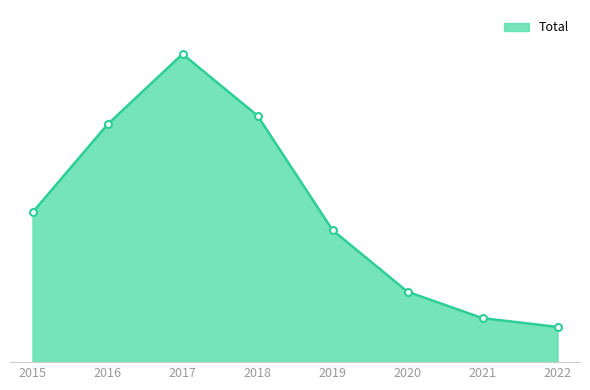

Is this an area chart (filled region under the line)?

Yes